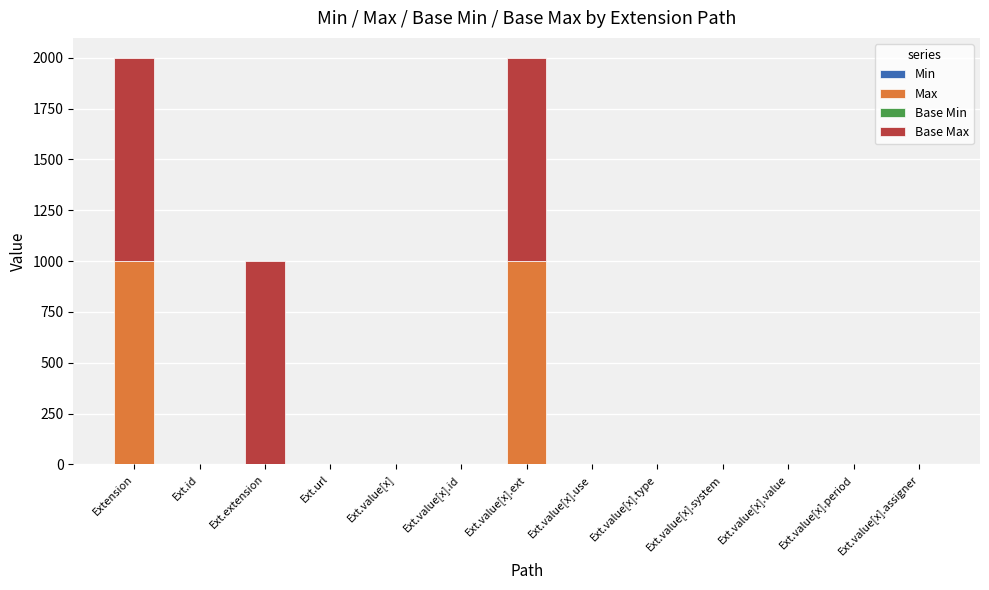

Which series has the largest total across all categories?

Base Max